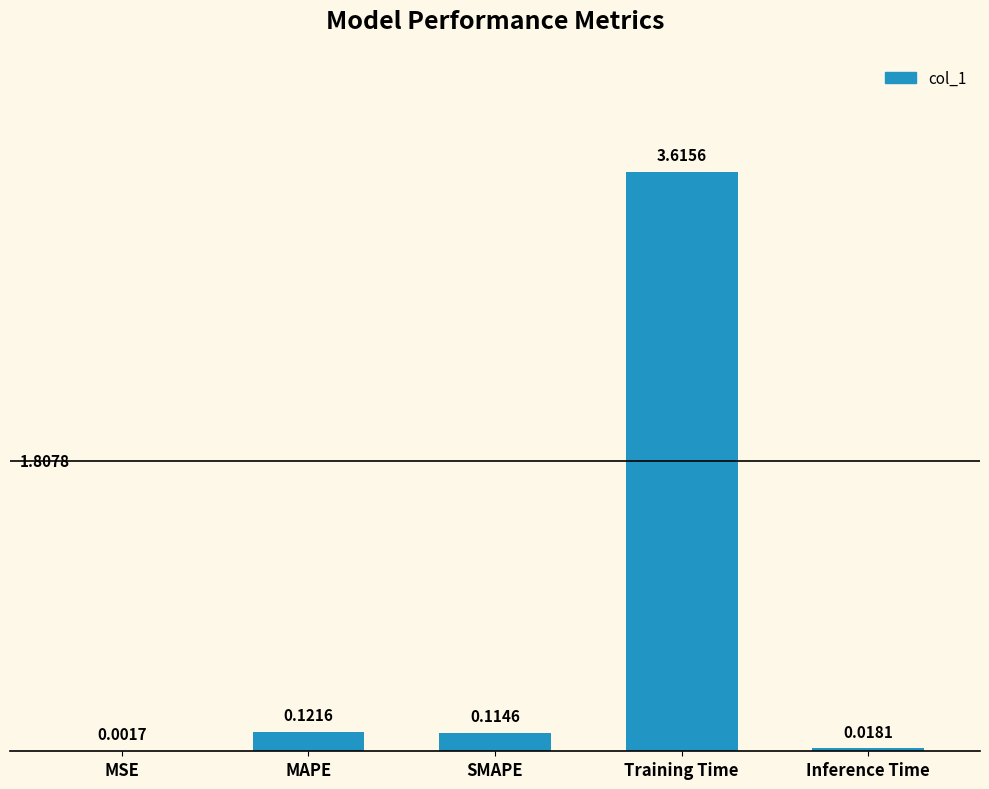

What is the sum of the values at Training Time and MSE?

3.6